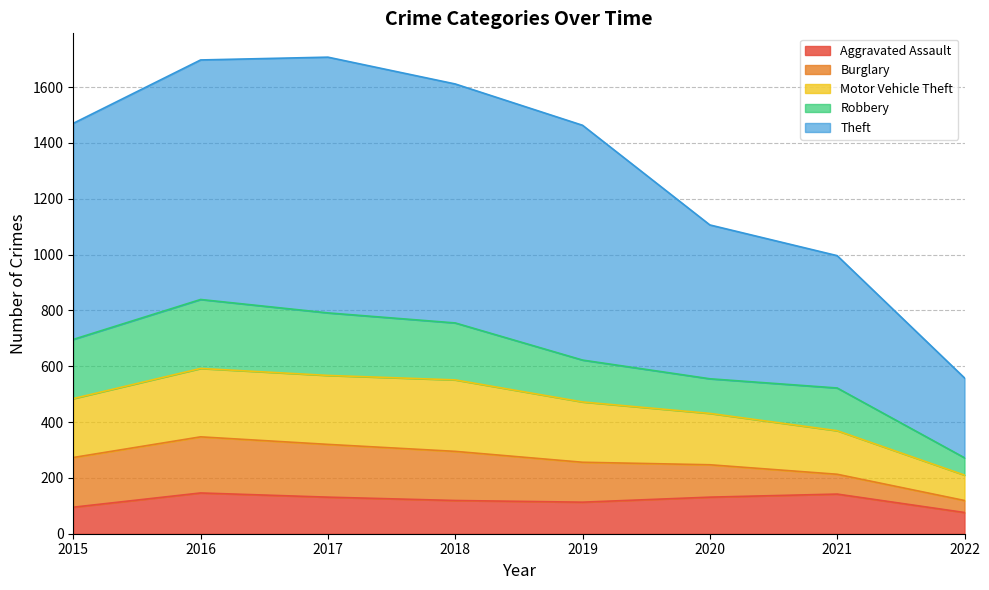

Where does the Motor Vehicle Theft series first go above 484?

2016